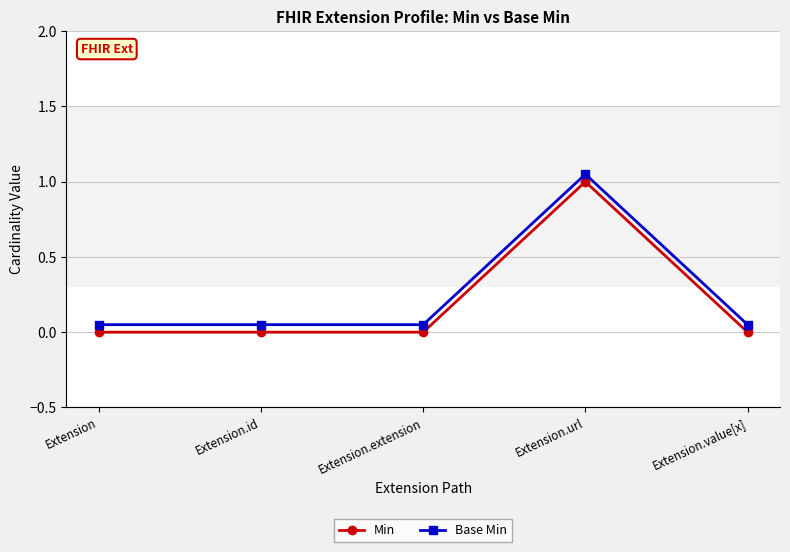

How many interior local peaks does the Base Min series have?

1